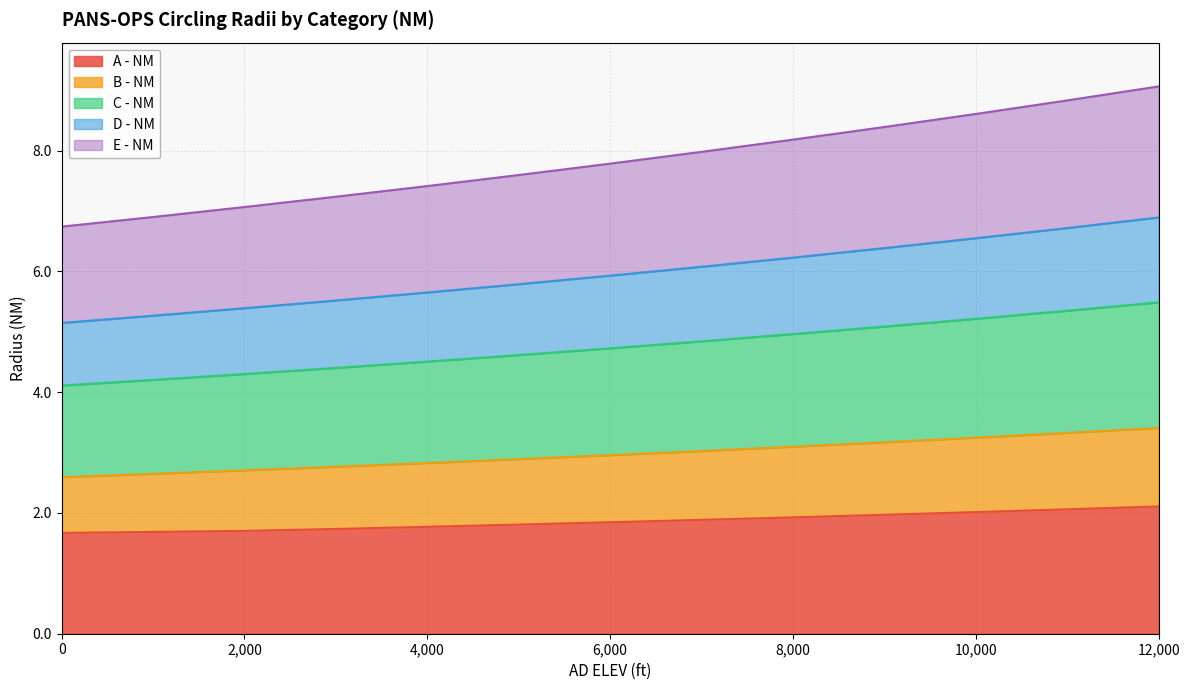

The B - NM series shows 3.2 at 9000. True or false?

True